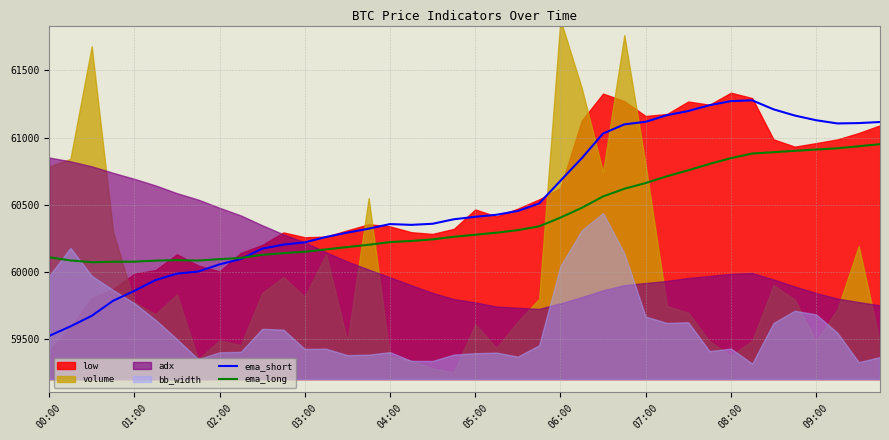

What is the highest value of the ema_long series?

60950.5